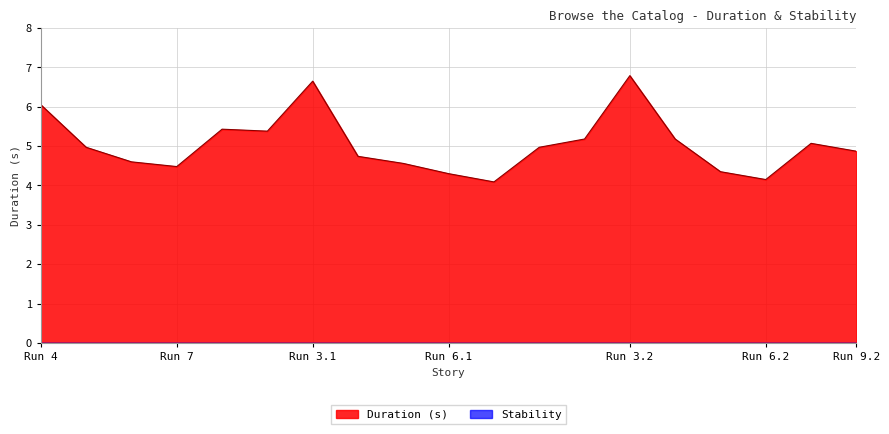

Which series has the widest spread of values?

Duration (s)